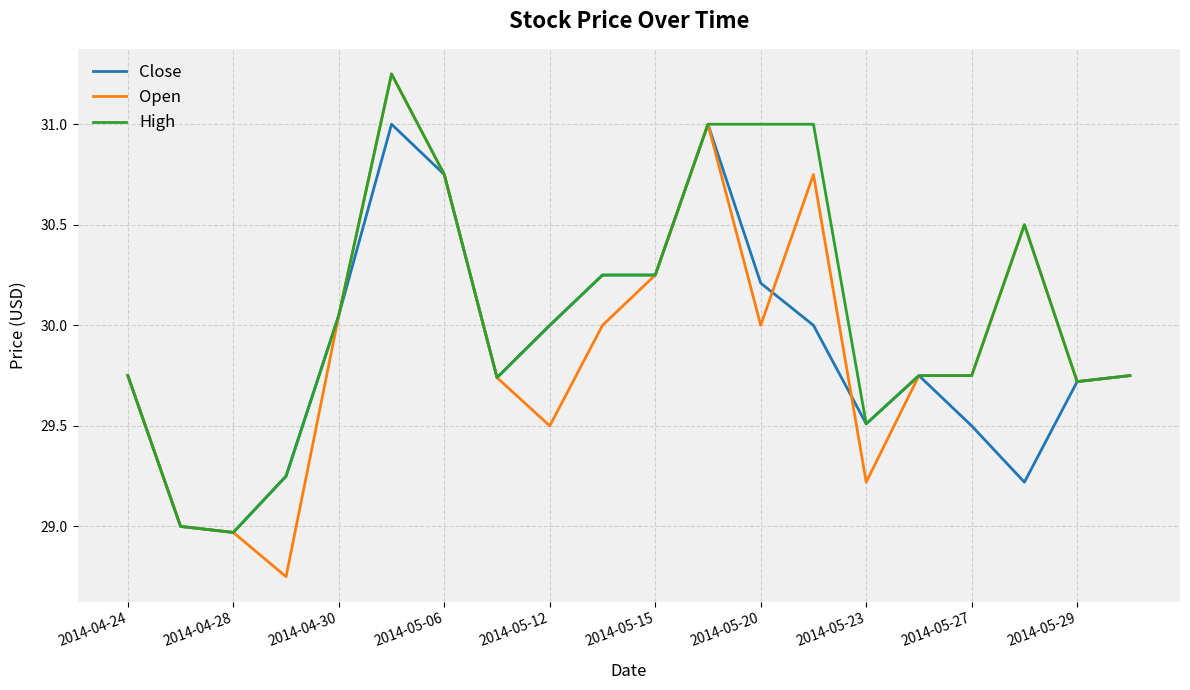

Which series has the largest total across all categories?

High